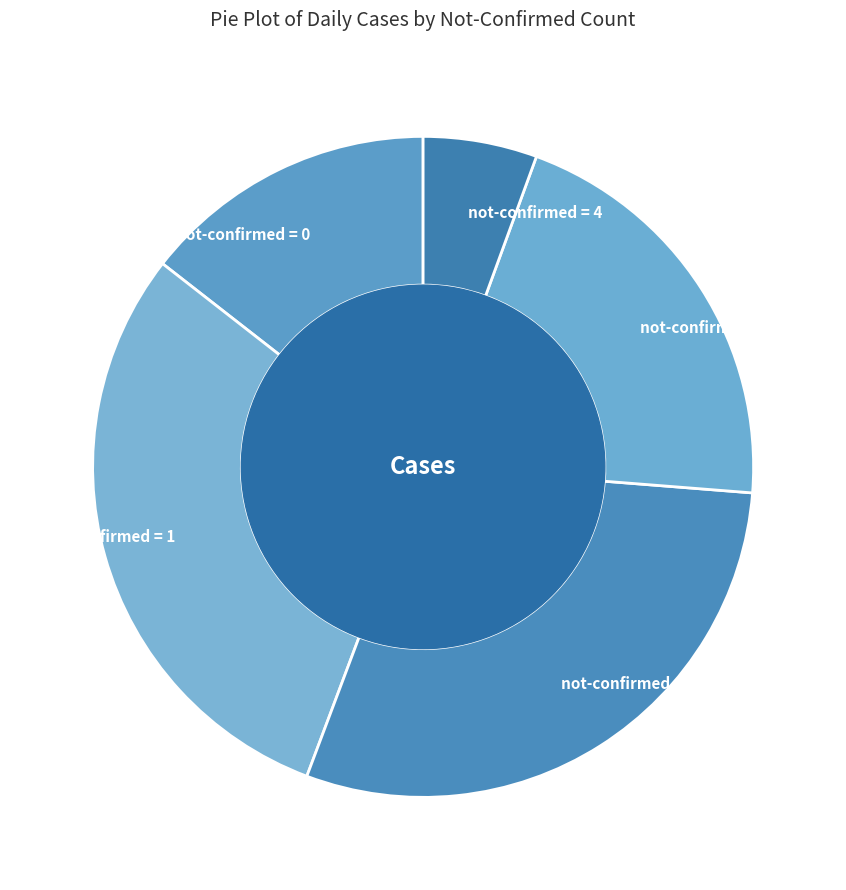

Approximately how many times larger is the value at not-confirmed = 2 compared to not-confirmed = 1?

1.0